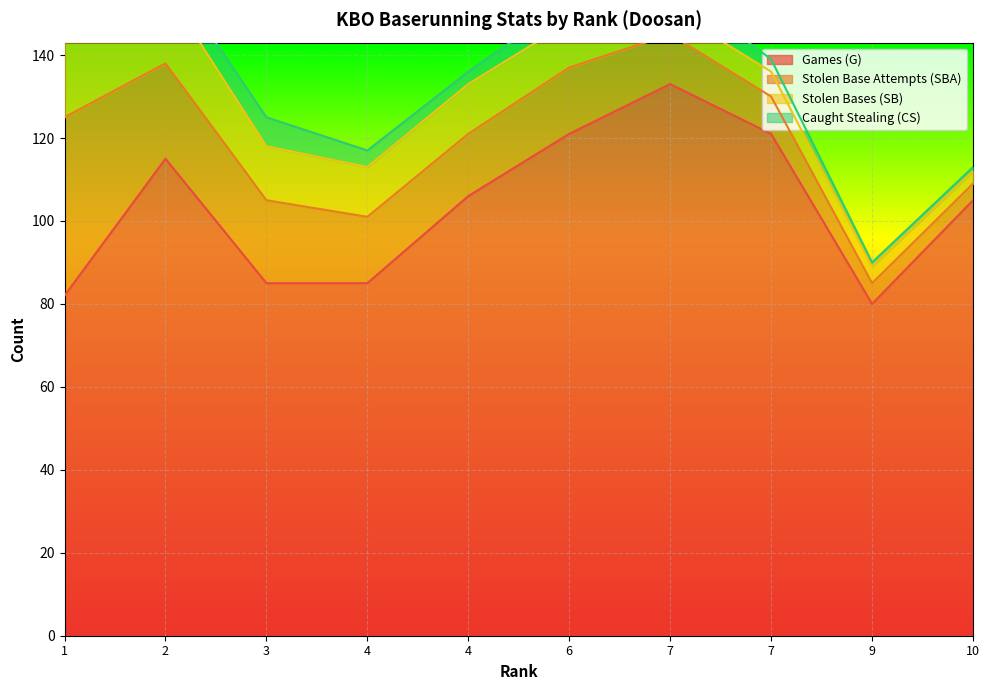

True or false: SBA and CS intersect in this chart.

False